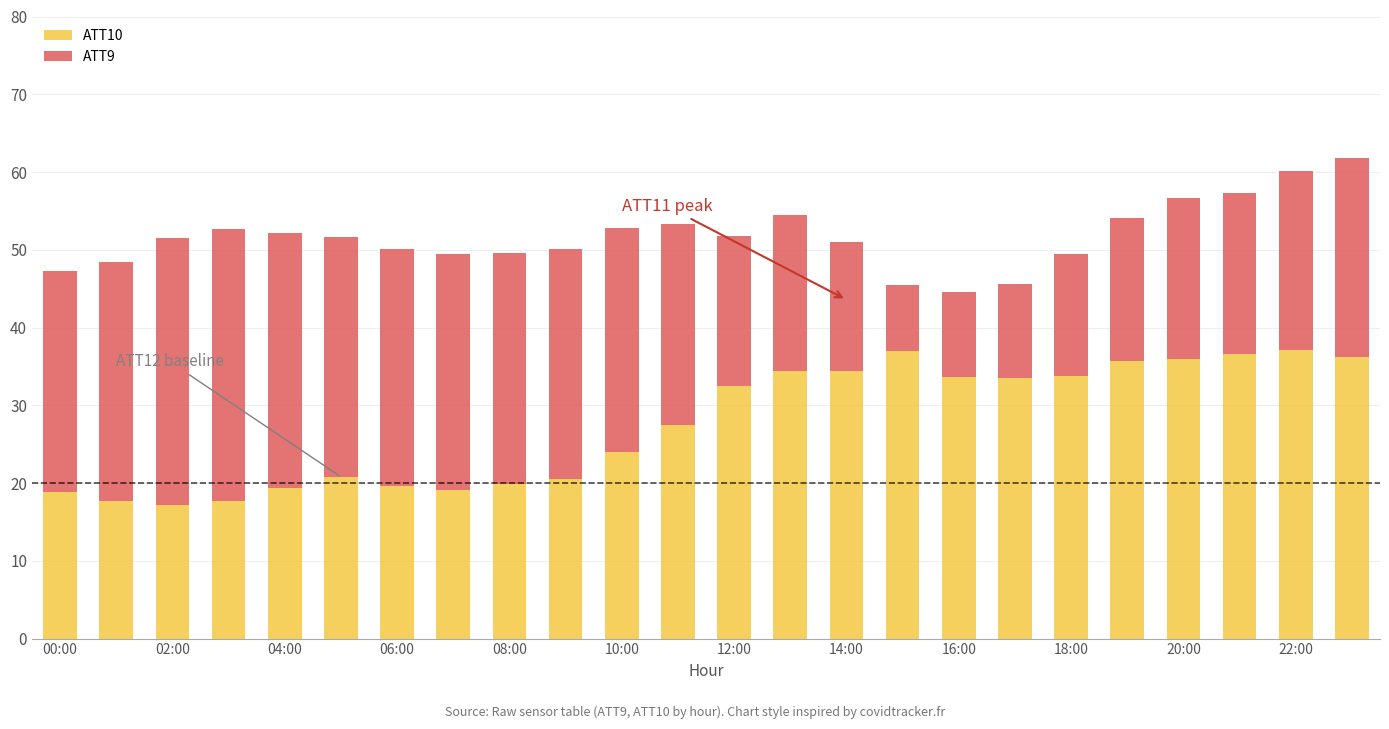

Are the bars horizontal?

No